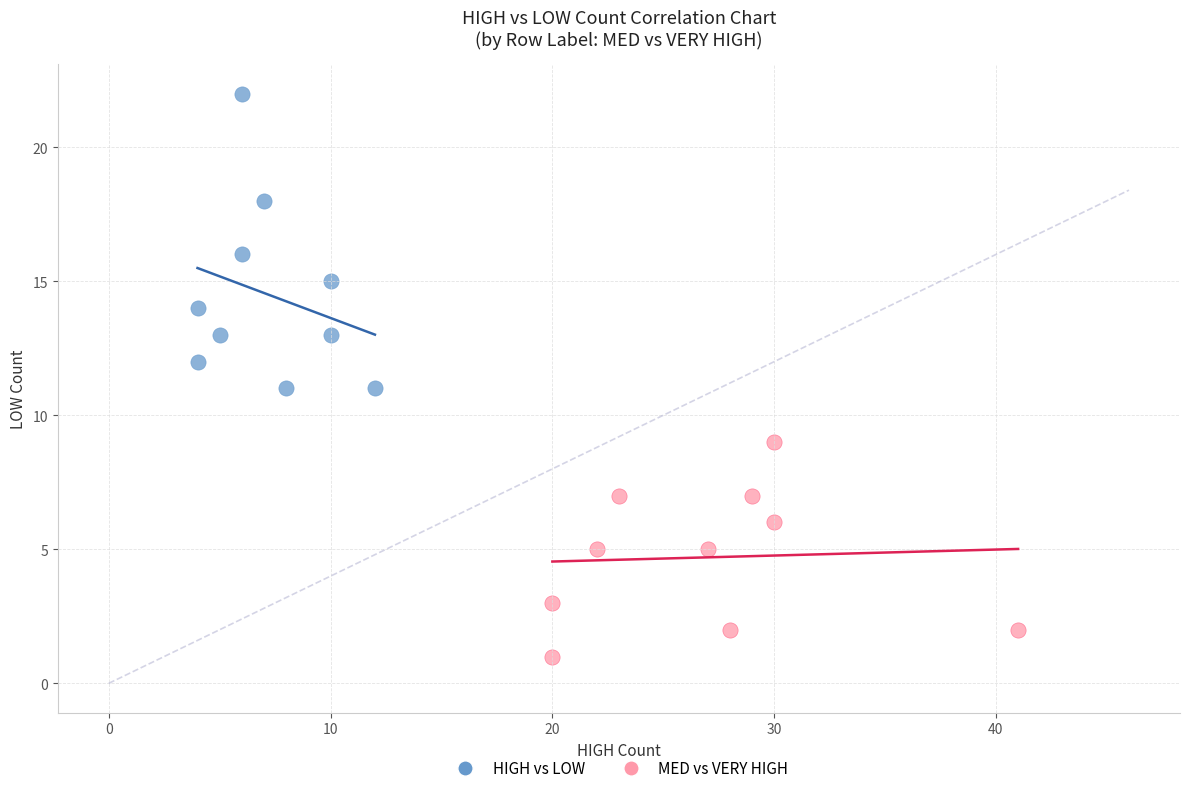

What are all the series names shown in the legend?

HIGH vs LOW, MED vs VERY HIGH